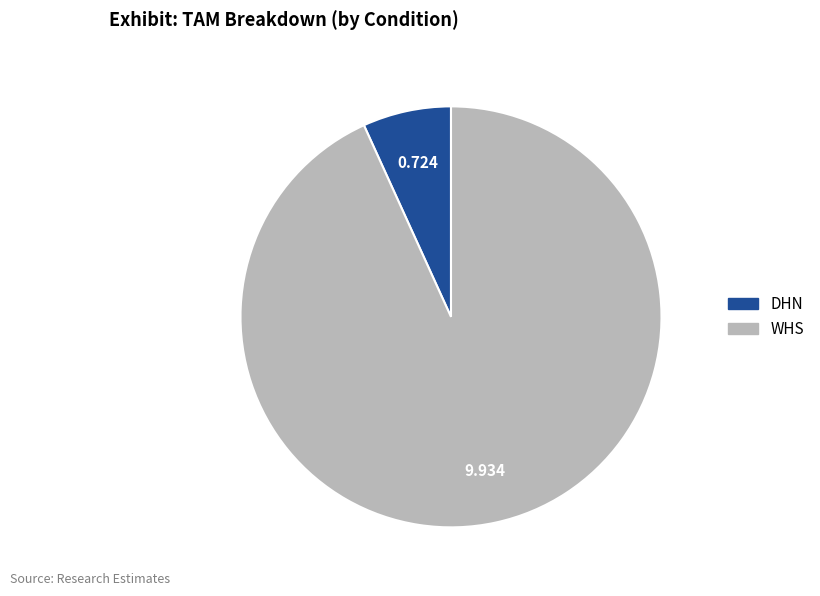

What is the largest slice in the pie chart?

WHS